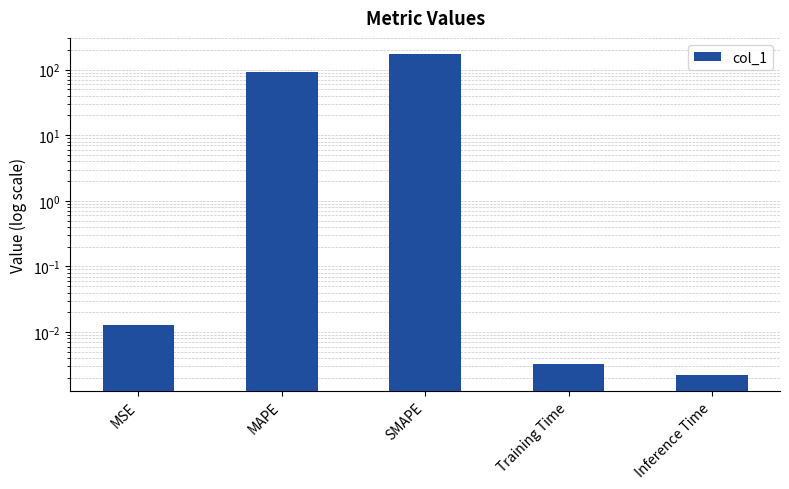

What is the label of the 4th bar from the left?

Training Time